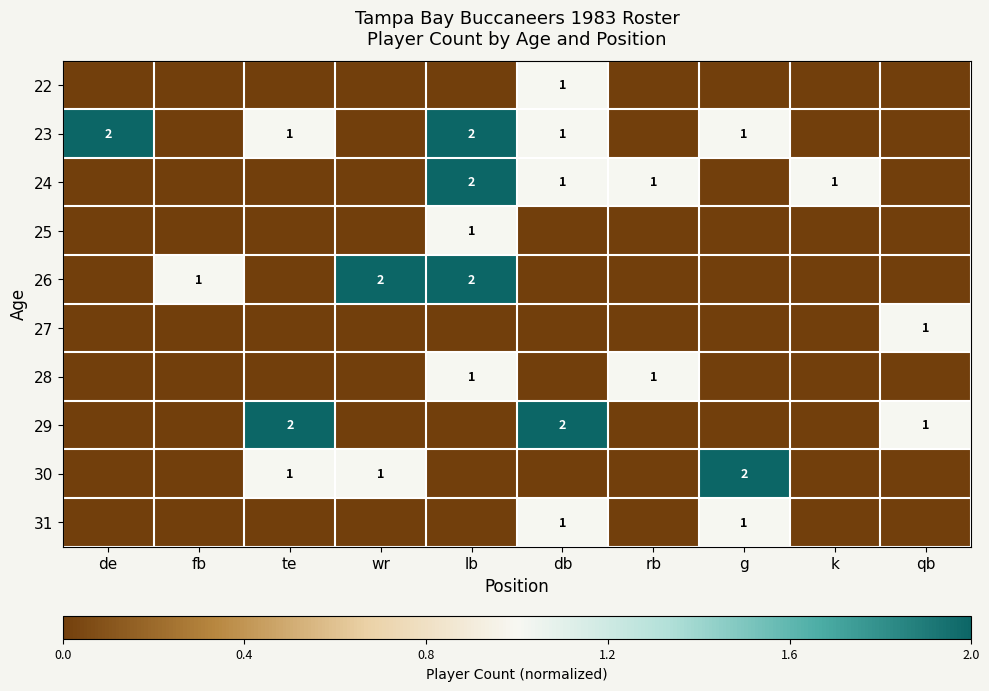

Count the number of categories in the chart.

10